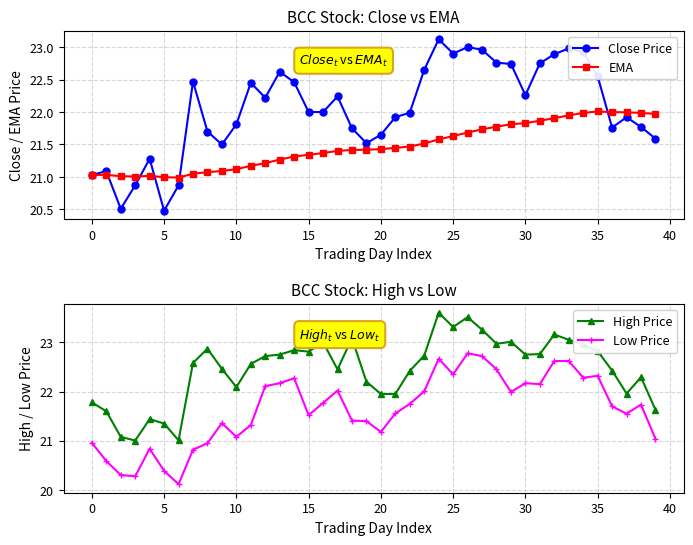

What is the average value of the Close Price series?

22.0